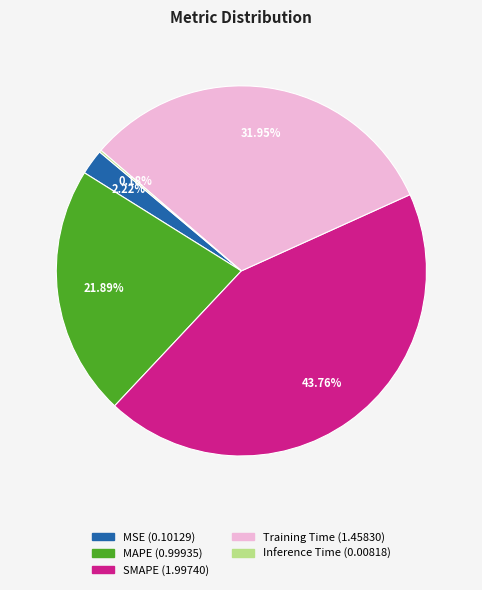

Does Training Time represent more than half of the total?

No